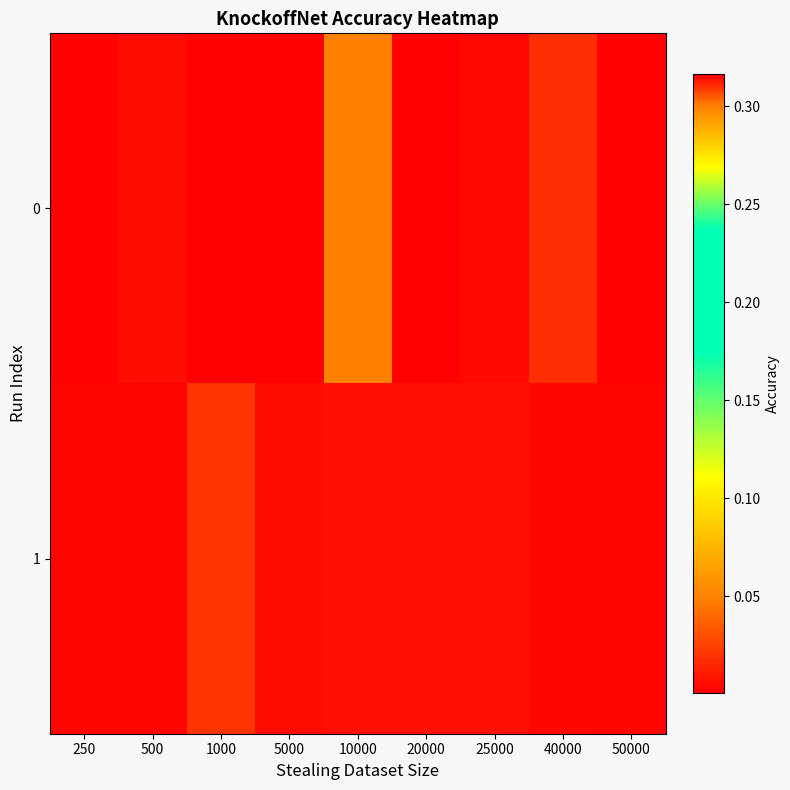

What is the maximum value shown in the chart?

0.3